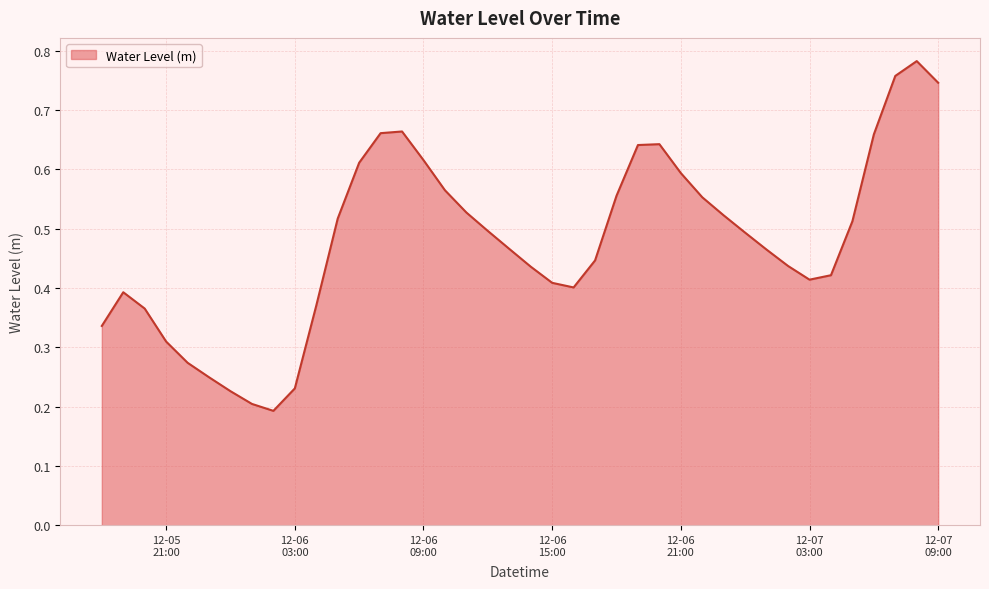

Count the values in the range 0 to 1.

40